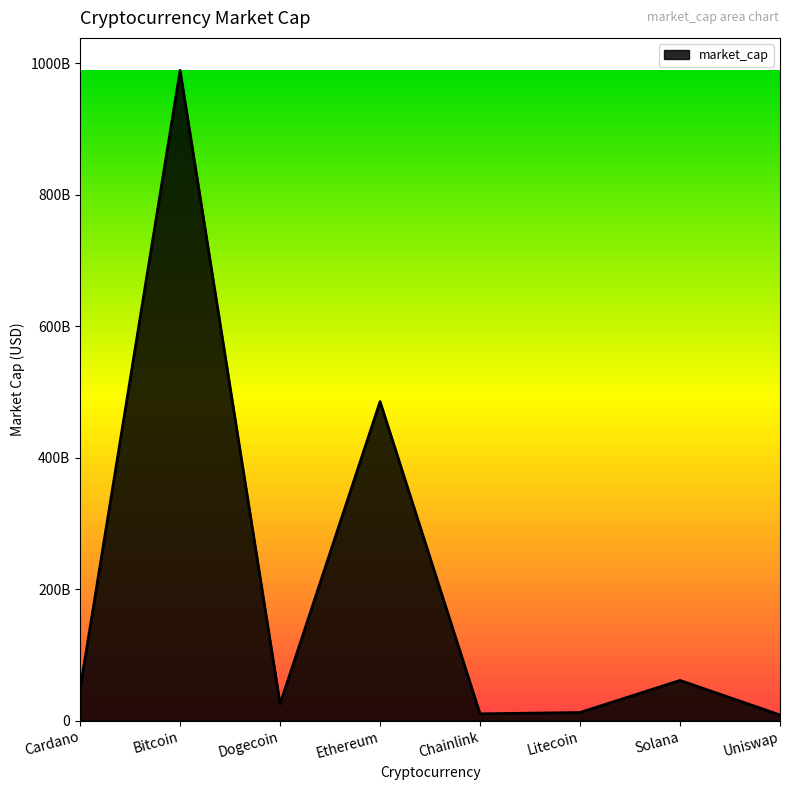

Rank the categories by value from lowest to highest.

Uniswap, Chainlink, Litecoin, Dogecoin, Cardano, Solana, Ethereum, Bitcoin